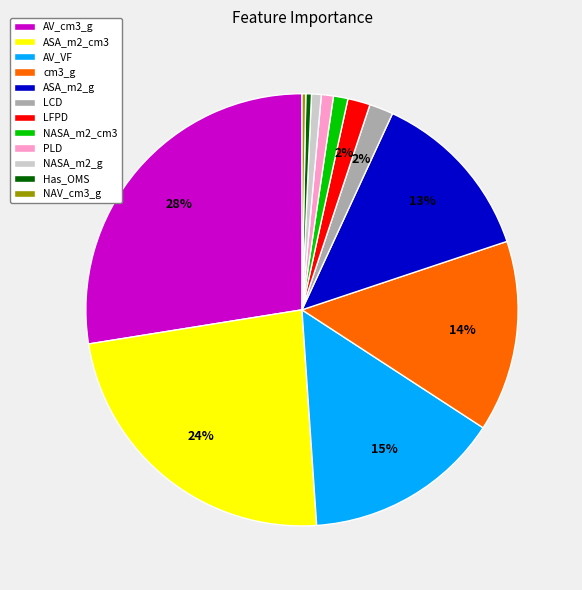

Which slice is the largest?

AV_cm3_g